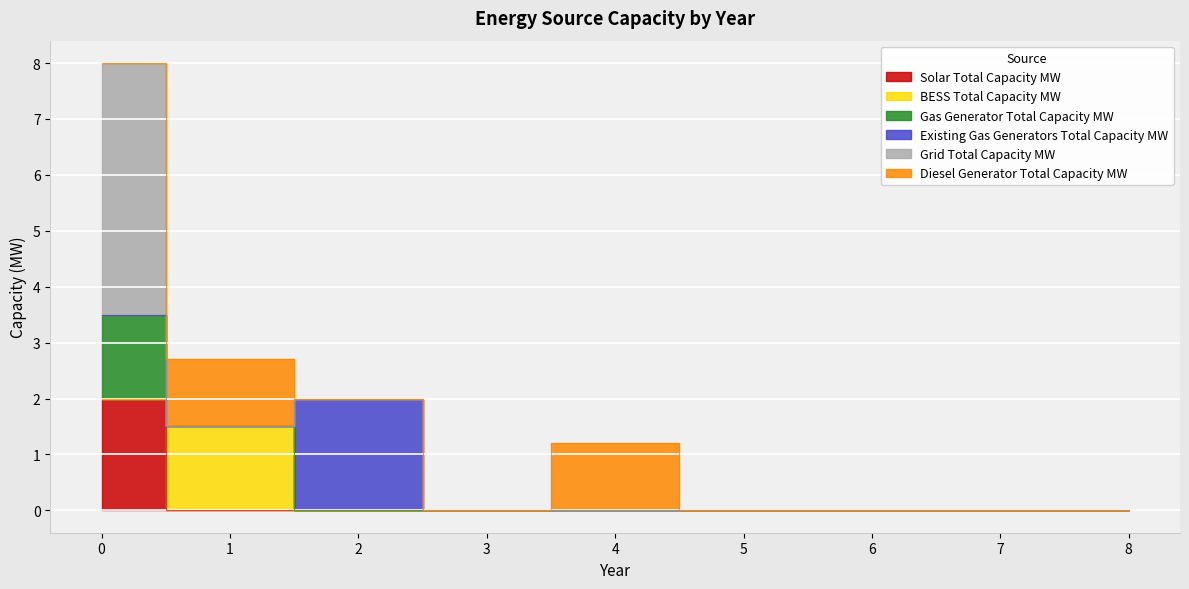

Which category has the highest value in the Diesel Generator Total Capacity MW series?

1